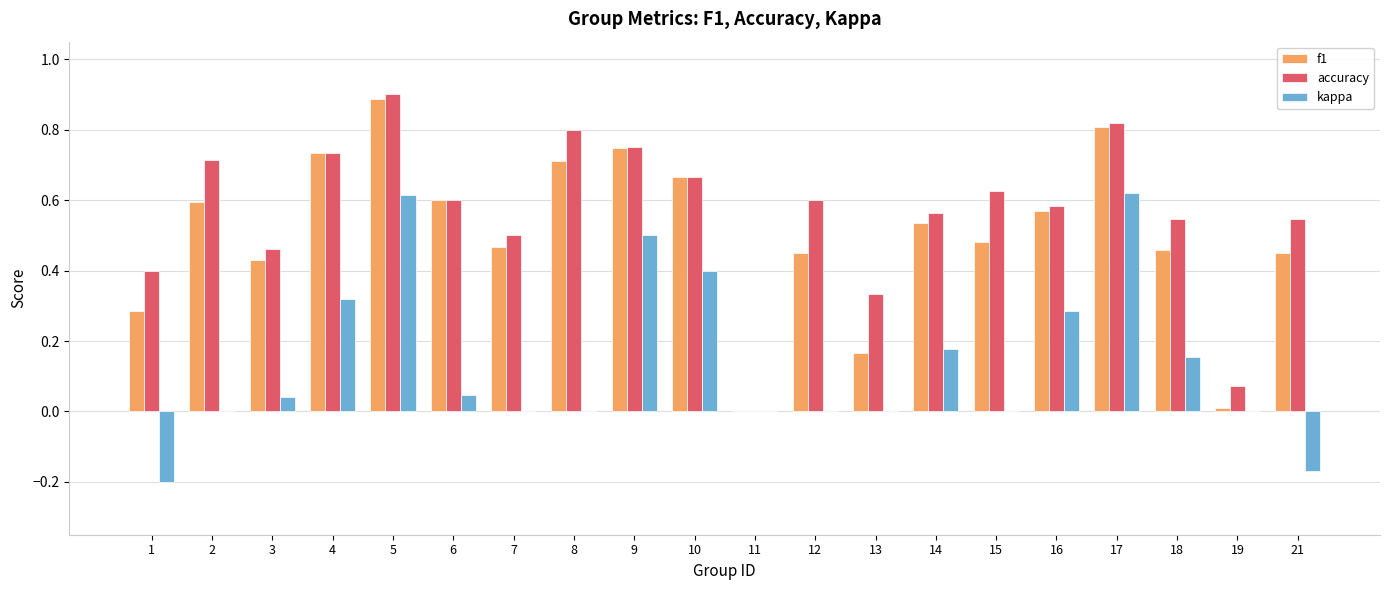

Between 8 and 15, which series saw the biggest shift?

f1